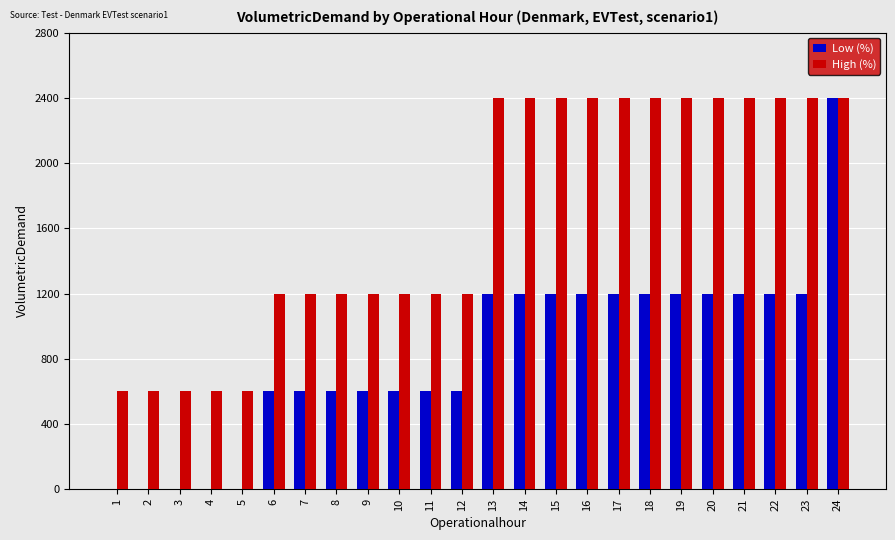

How many series are shown in this chart?

2